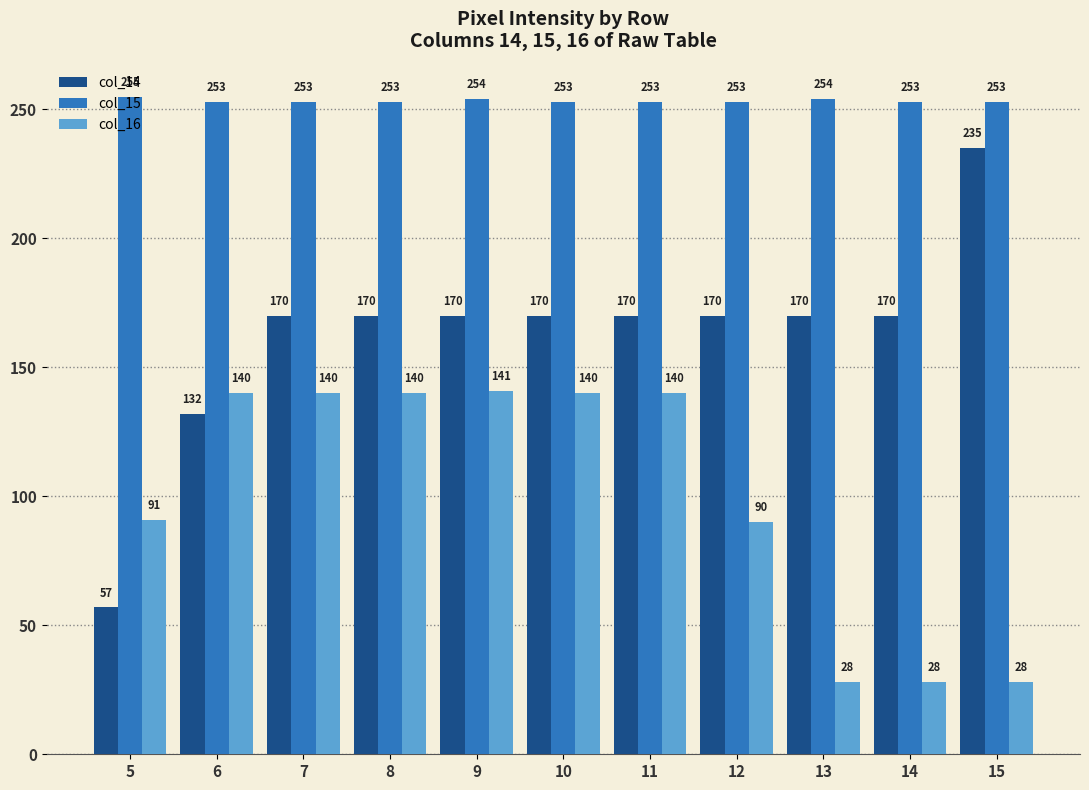

True or false: col_15 has a value of 406 at 5.

False